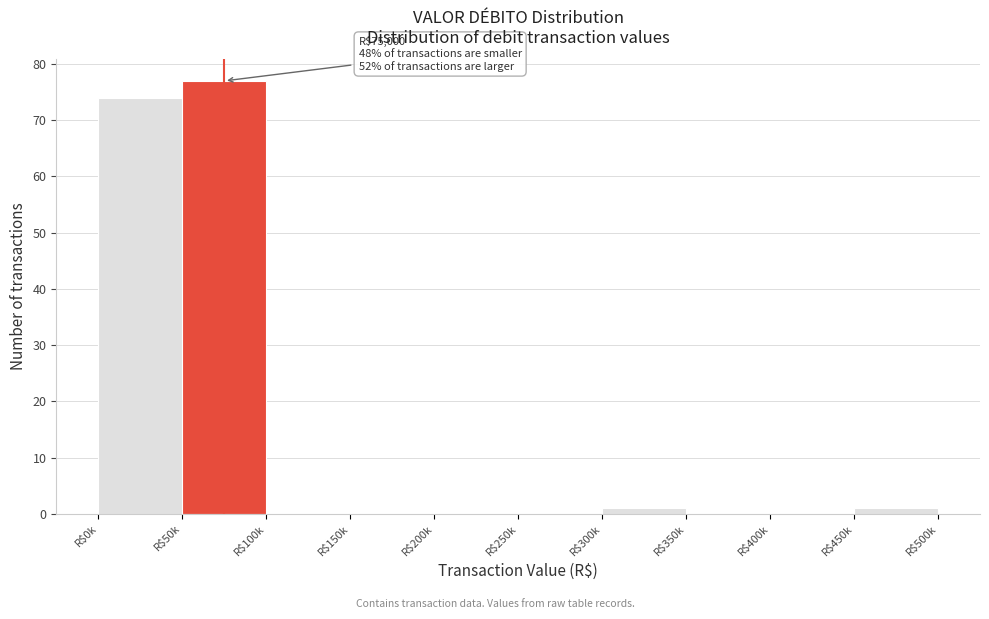

What is the sum of all values?

153